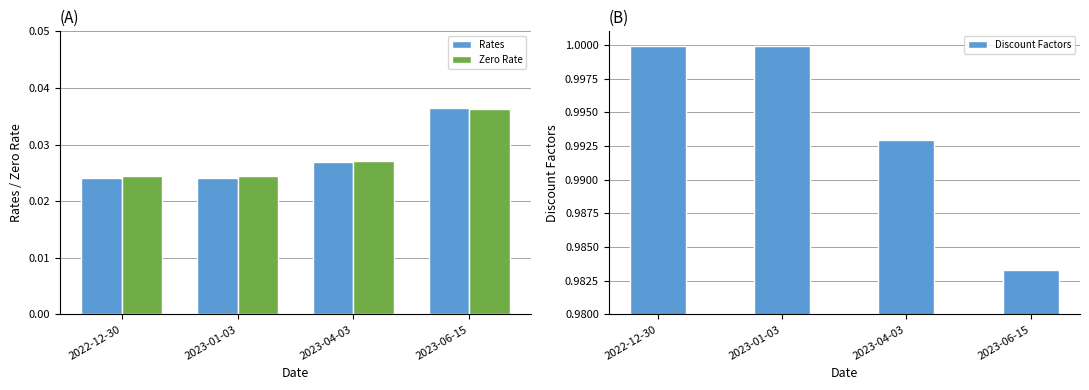

The Zero Rate series shows 0.0 at 2023-04-03. True or false?

True